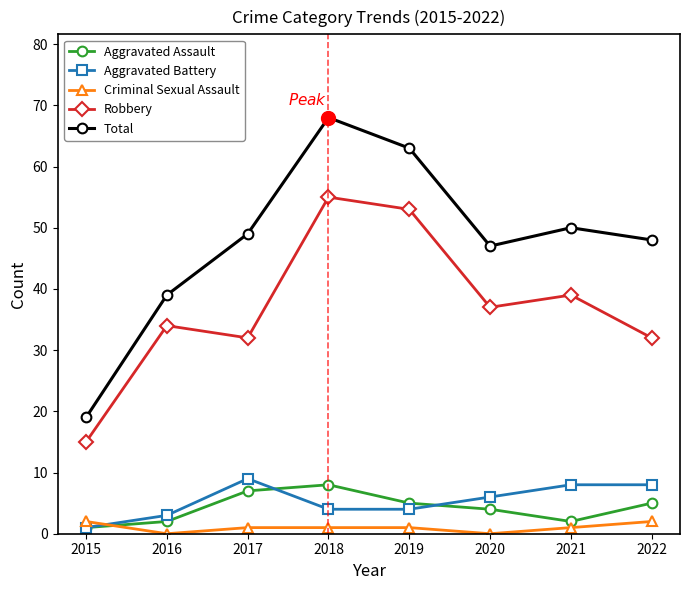

Is it true that Total equals 50 at 2021?

True